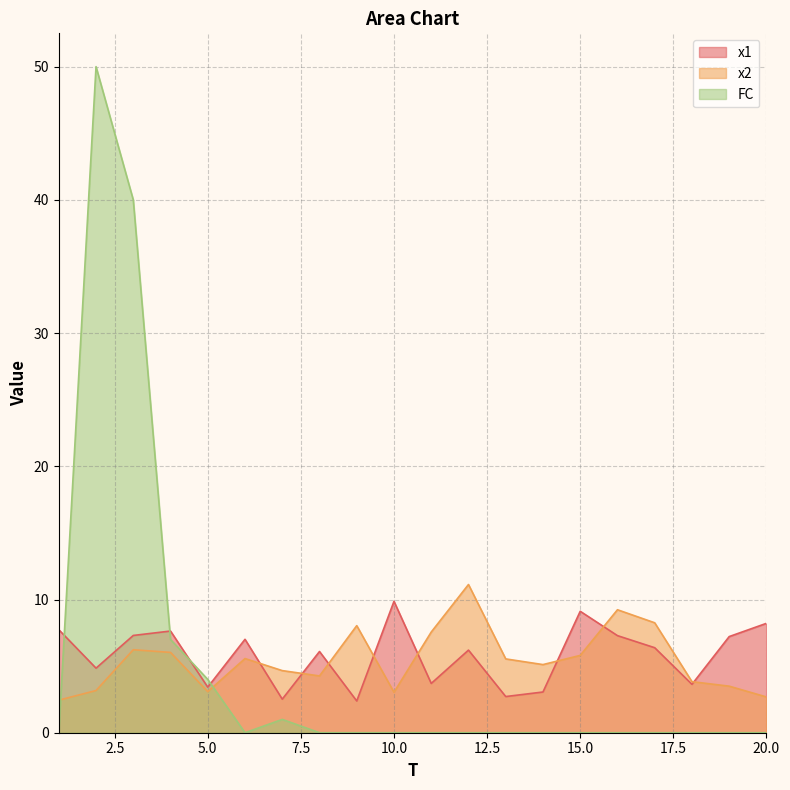

What is the total value across all series at 12?

17.3